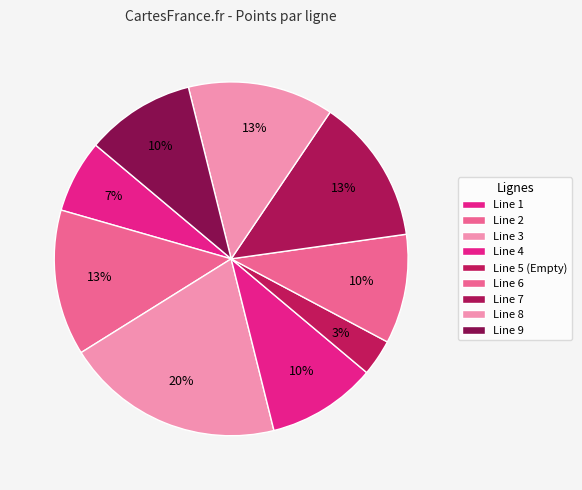

What is the total percentage of Line 3 and Line 9?

30.0%